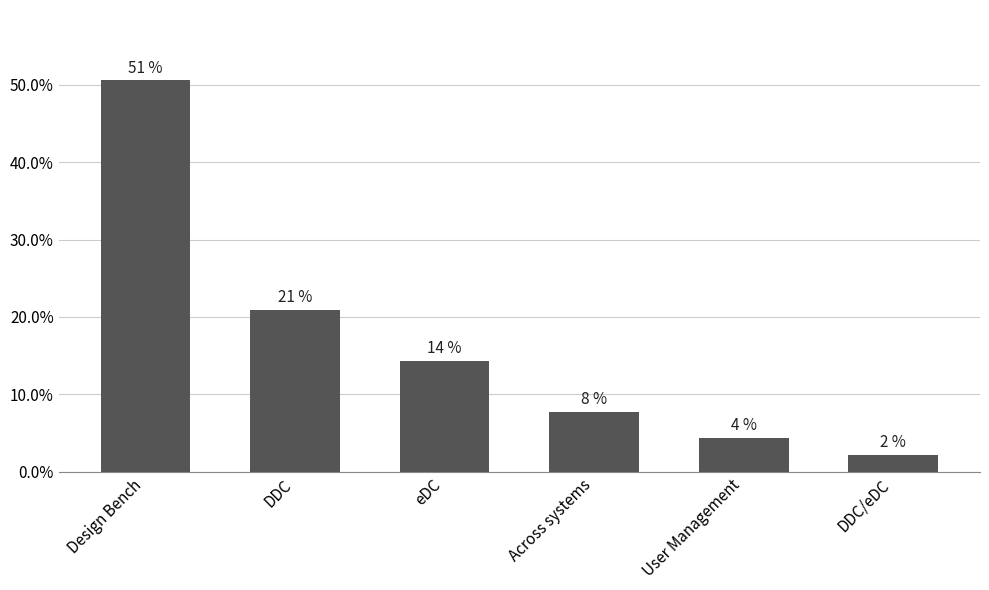

What is the label of the 4th bar from the right?

eDC